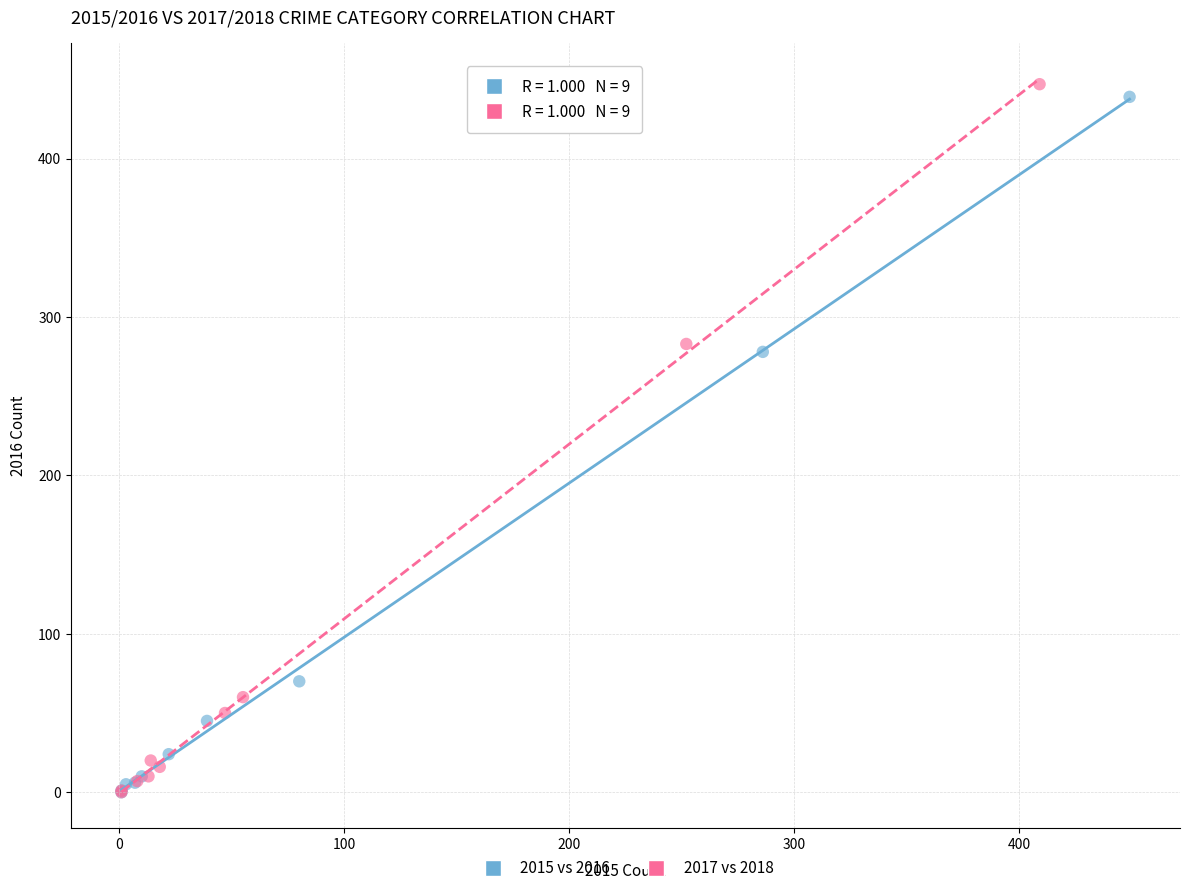

Which series reaches the maximum Y coordinate?

2017 vs 2018